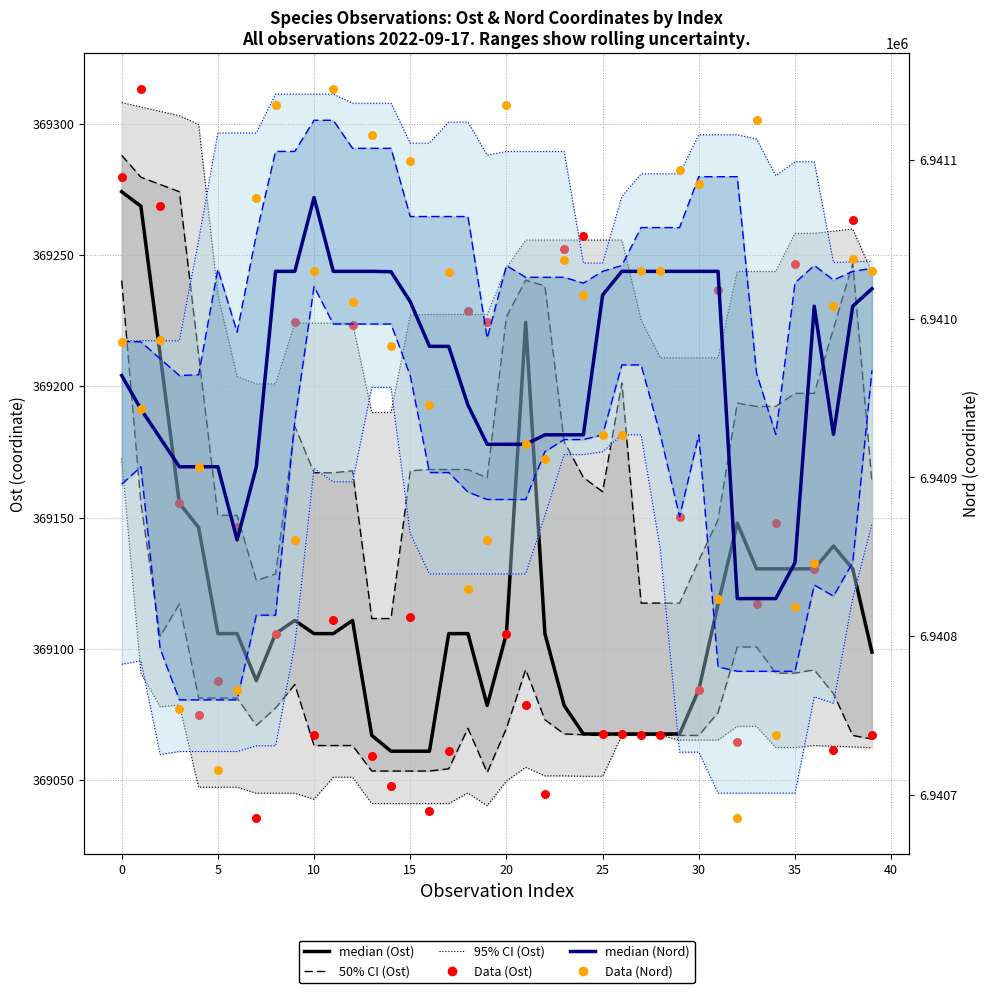

Which series has the largest total across all categories?

median (Nord)